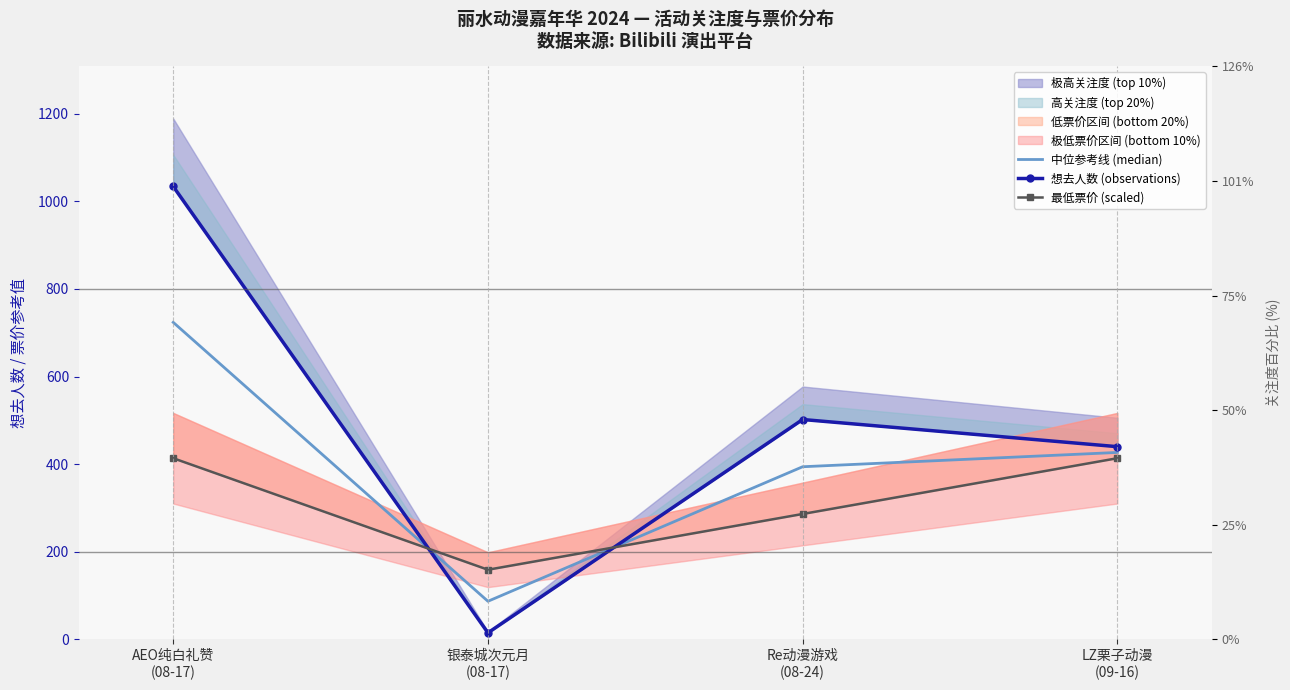

What is the label of the 4th point from the right?

AEO纯白礼赞
(08-17)